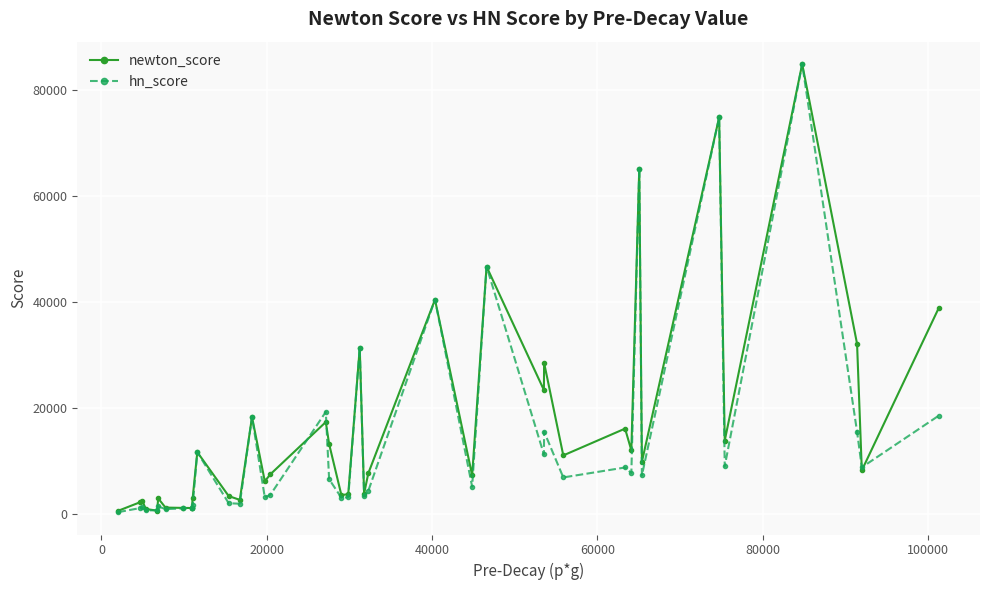

What is the value of the newton_score point at the 21st from the left?

3667.2